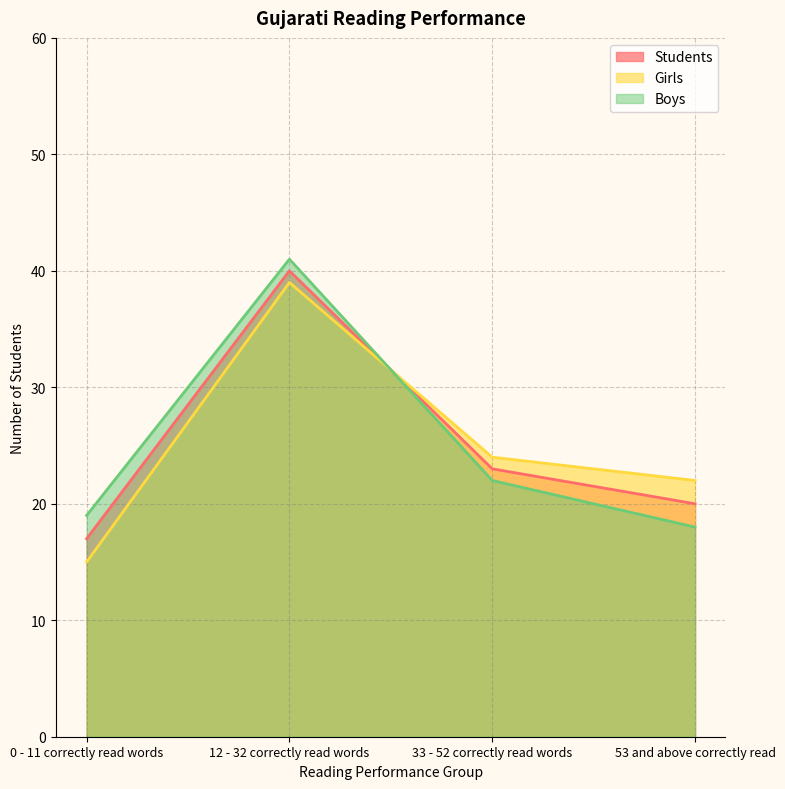

True or false: Girls and Boys cross at least once.

True